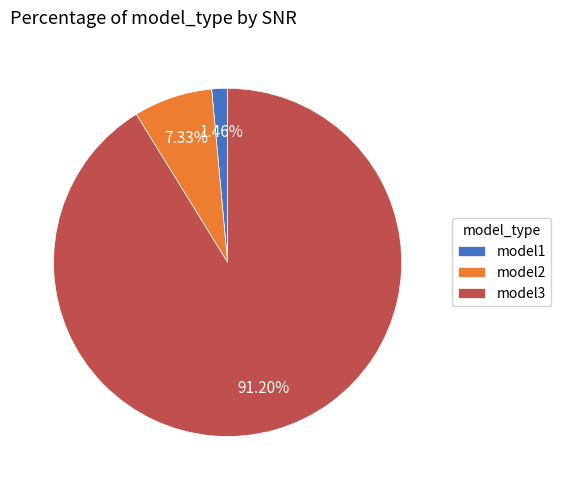

Combined, what portion of the pie is model1 and model3?

92.7%